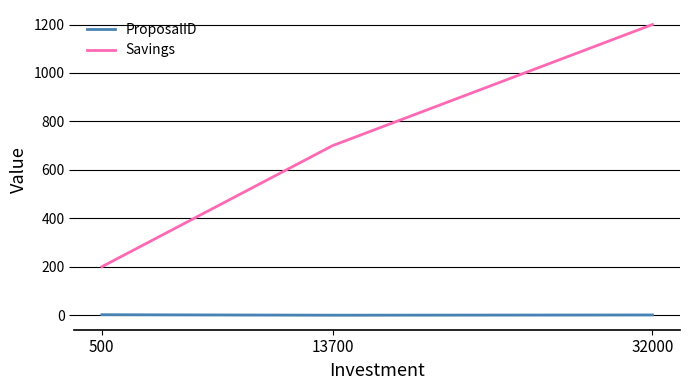

At how many categories does at least one series exceed 913?

1